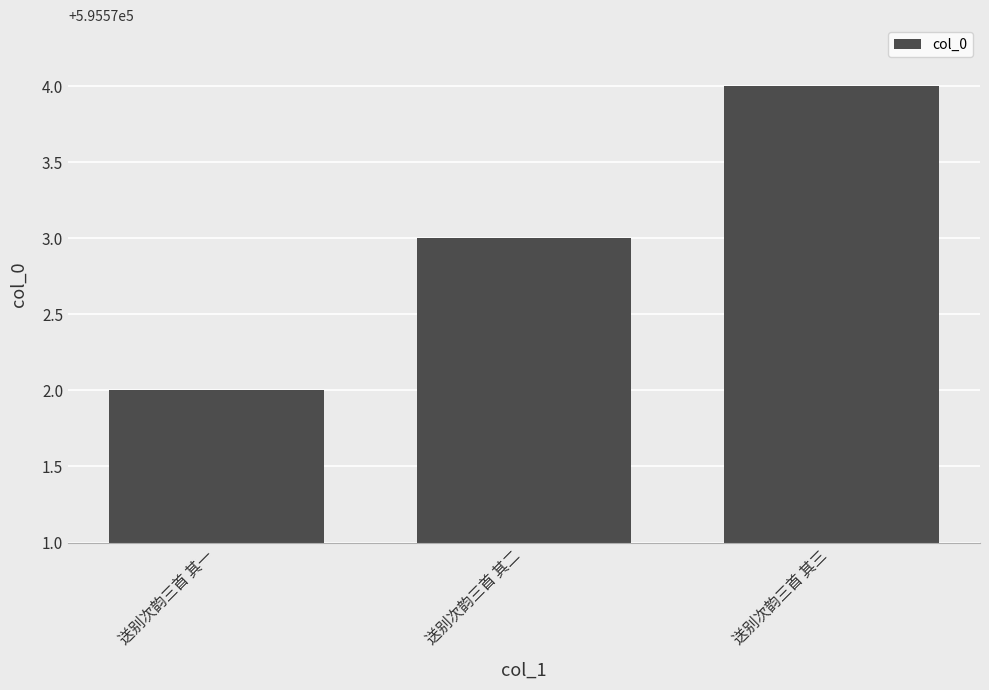

The chart shows a value of 595572 at 送别次韵三首 其一. True or false?

True